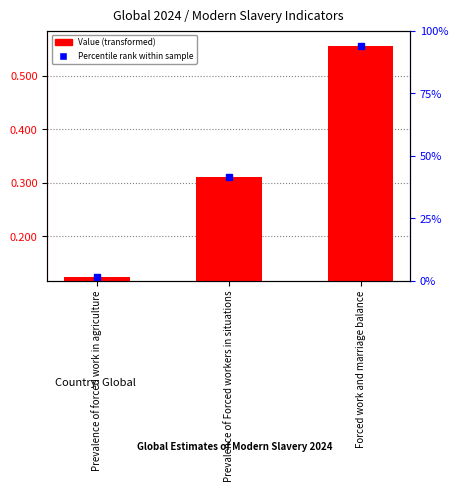

How many bars are there in total?

3